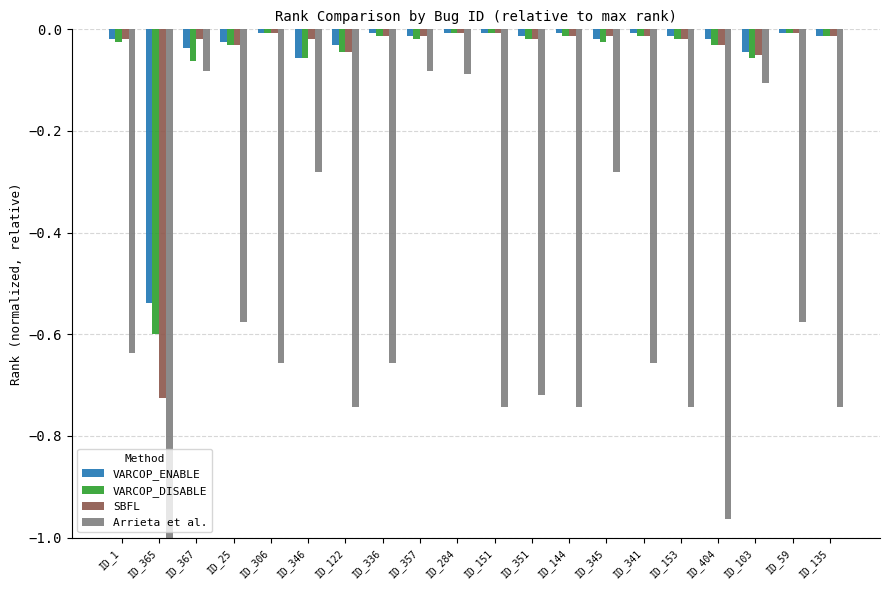

At ID_404, list the series in order from largest to smallest.

VARCOP_ENABLE, VARCOP_DISABLE, SBFL, Arrieta et al.